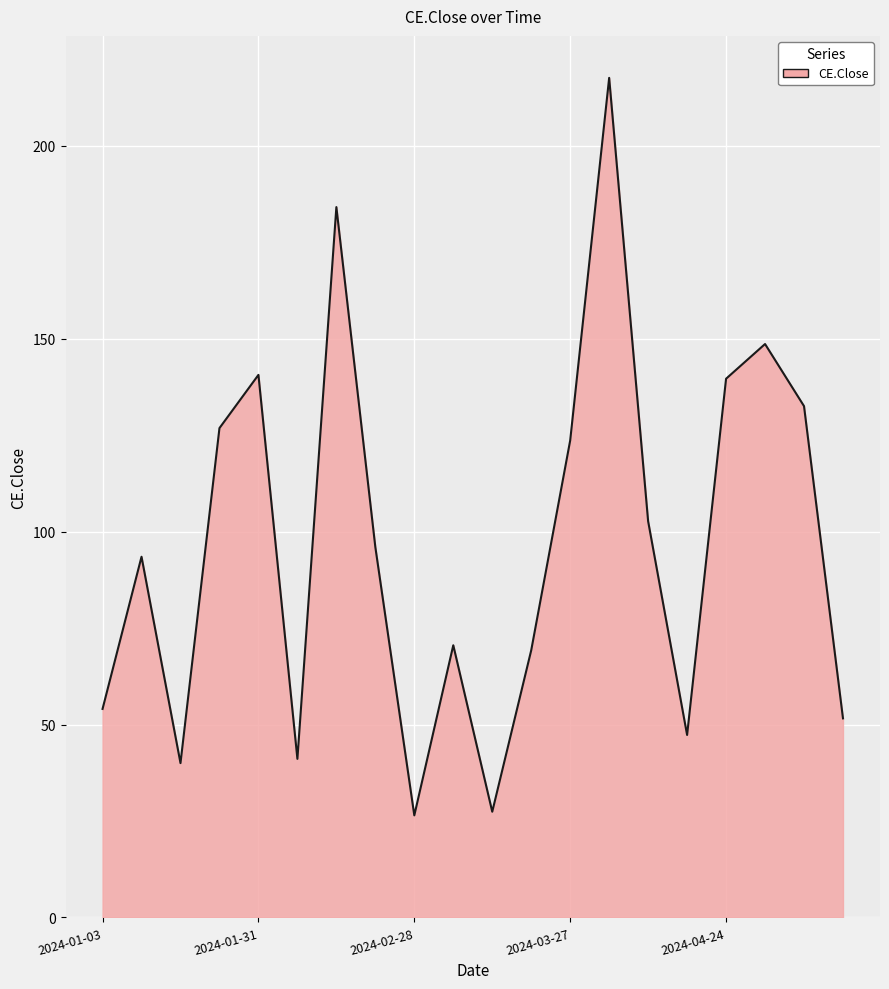

What is the greatest value displayed?

217.7